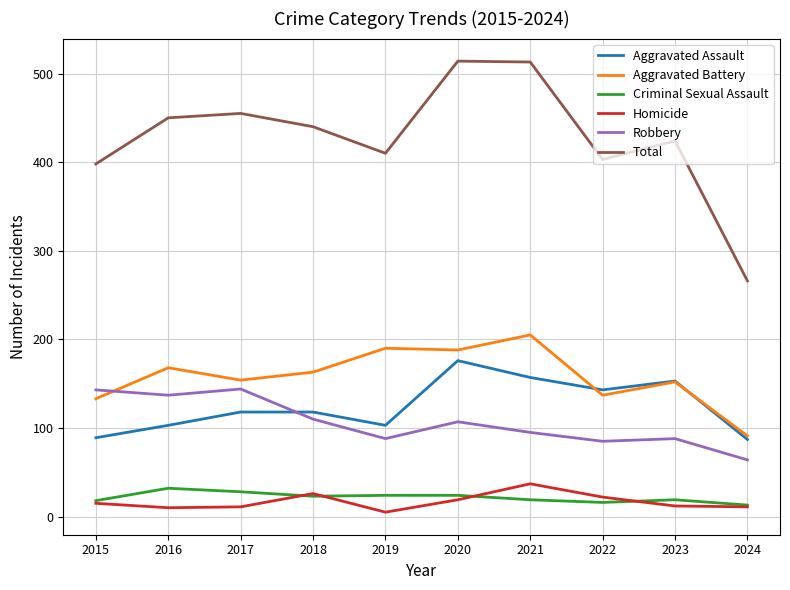

True or false: Total and Homicide intersect in this chart.

False